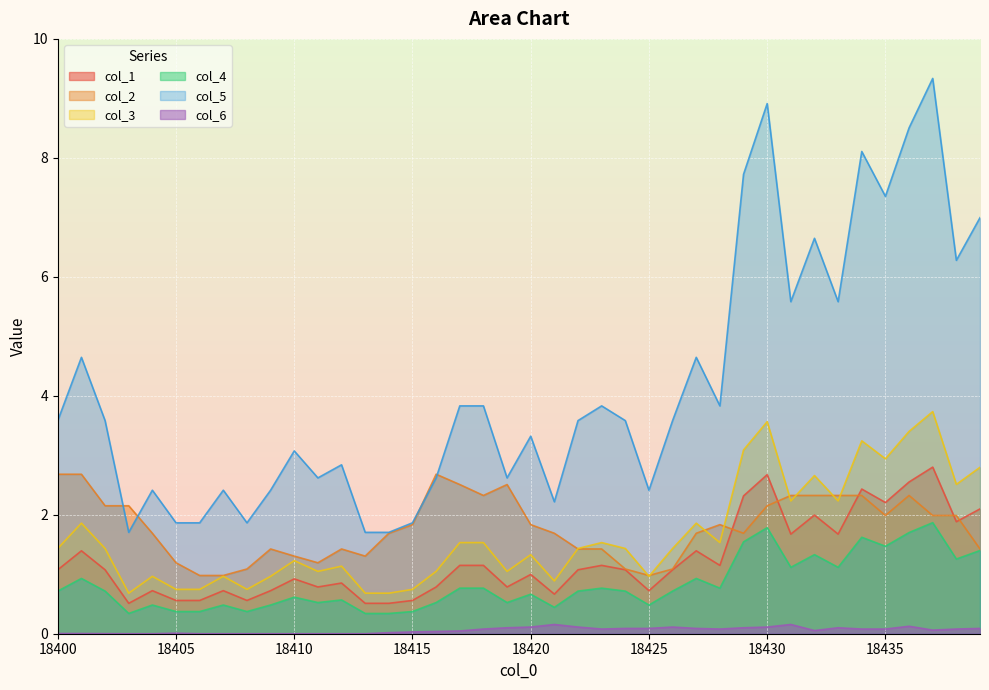

How many series are shown in this chart?

6